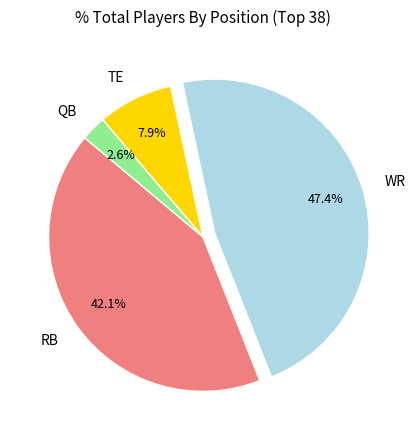

True or false: QB accounts for 3% of the total.

True